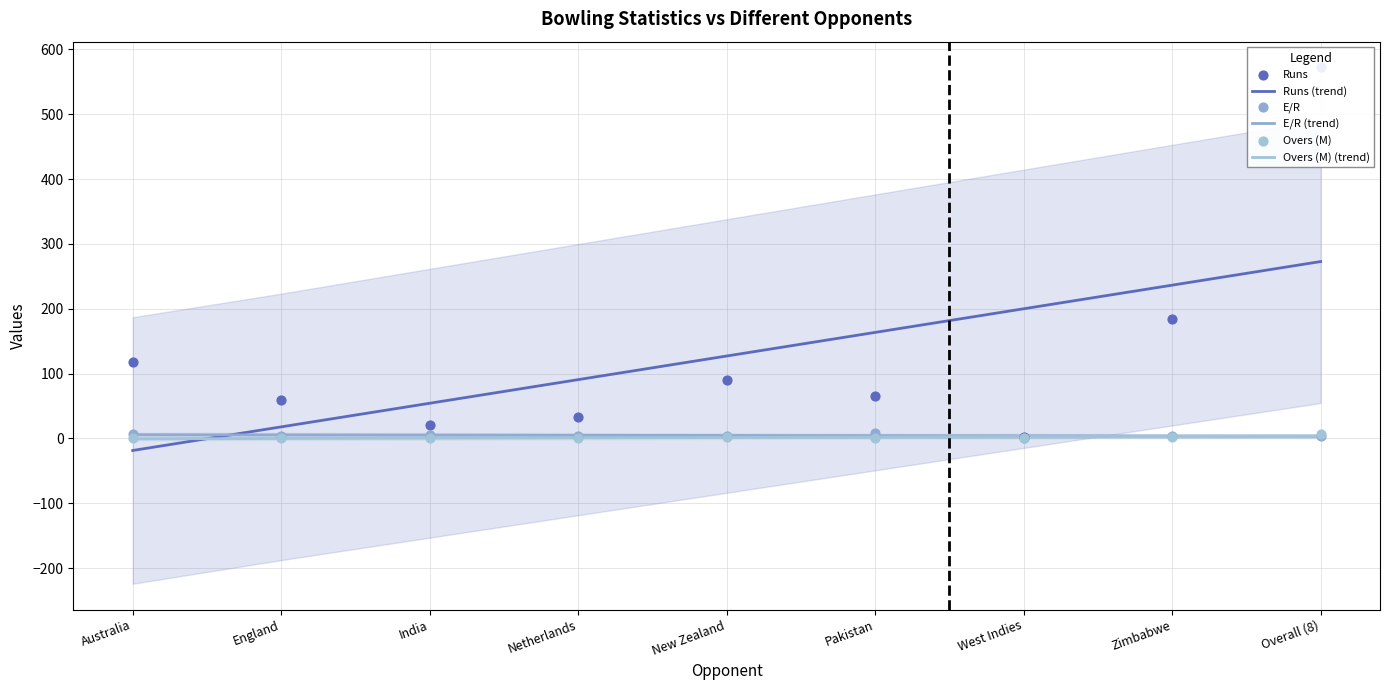

Which series contains the highest Y value?

Runs